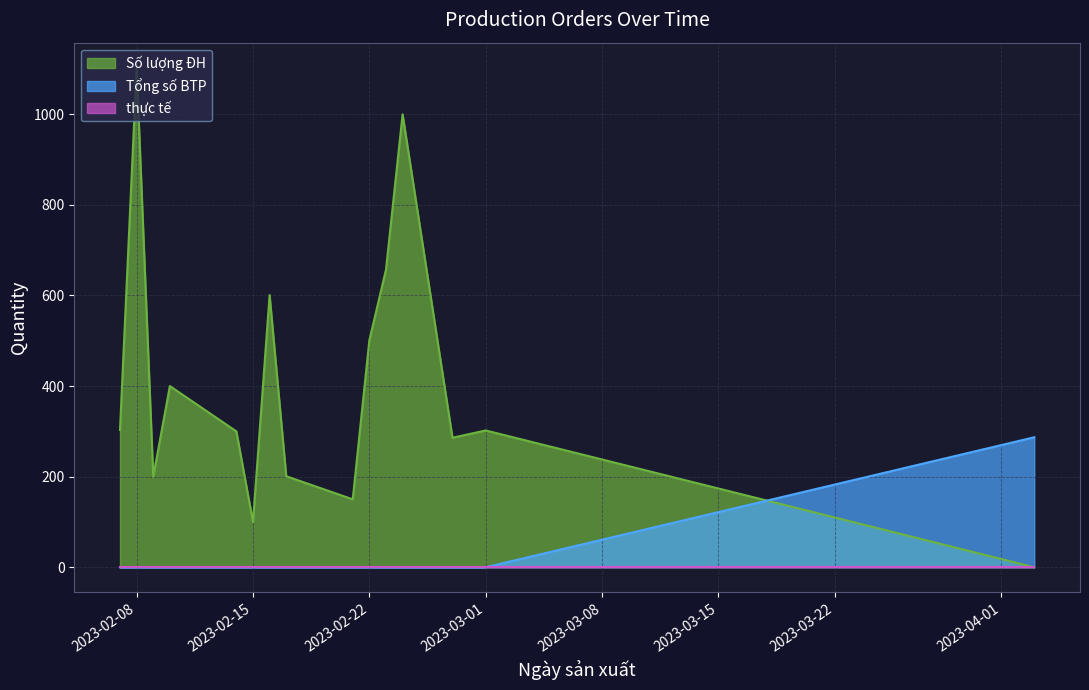

Does the chart have visible grid lines?

Yes